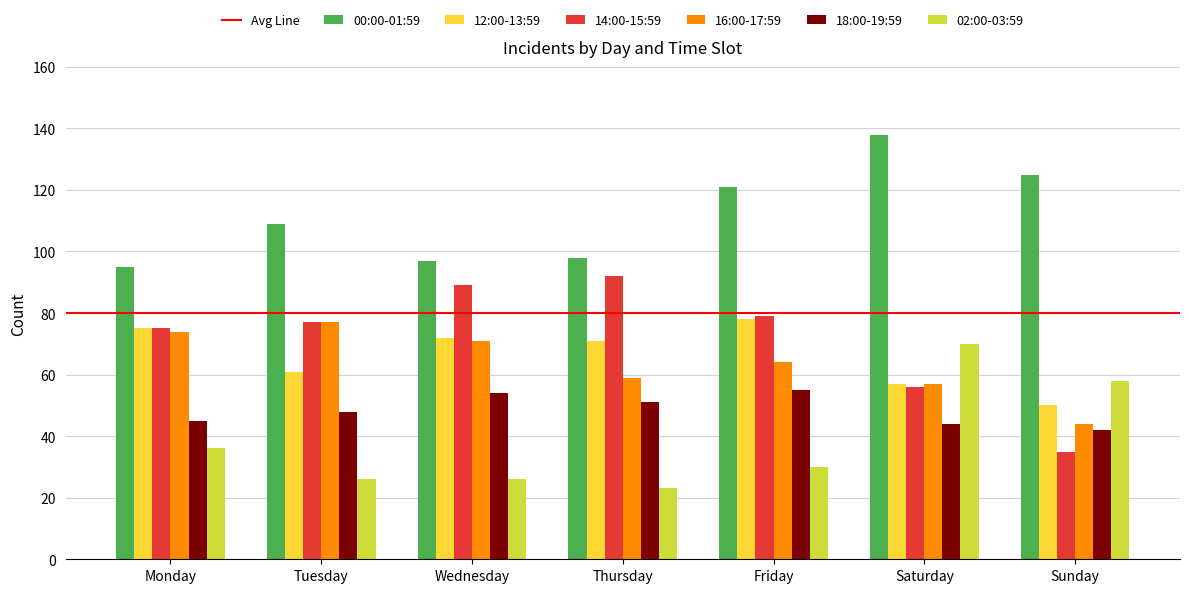

What is the value of the 02:00-03:59 bar at the 1st from the left?

36